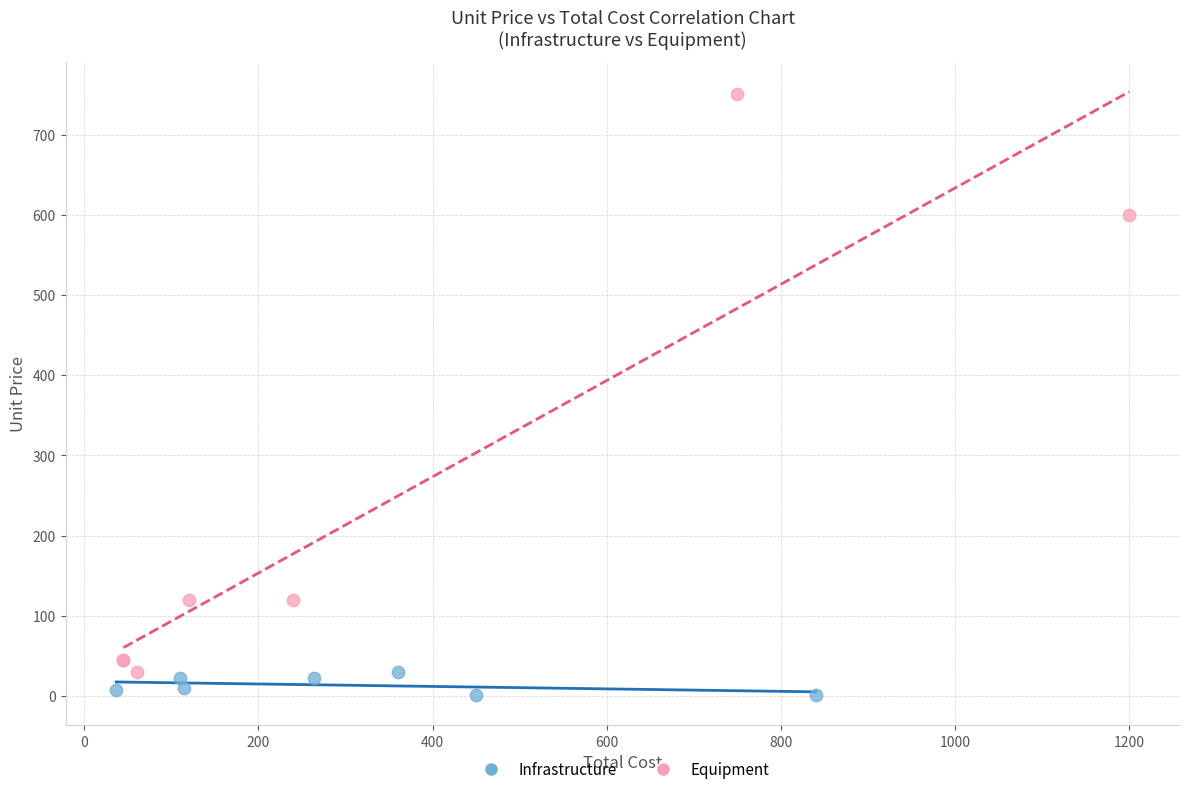

Which series has the widest spread of Y values?

Equipment